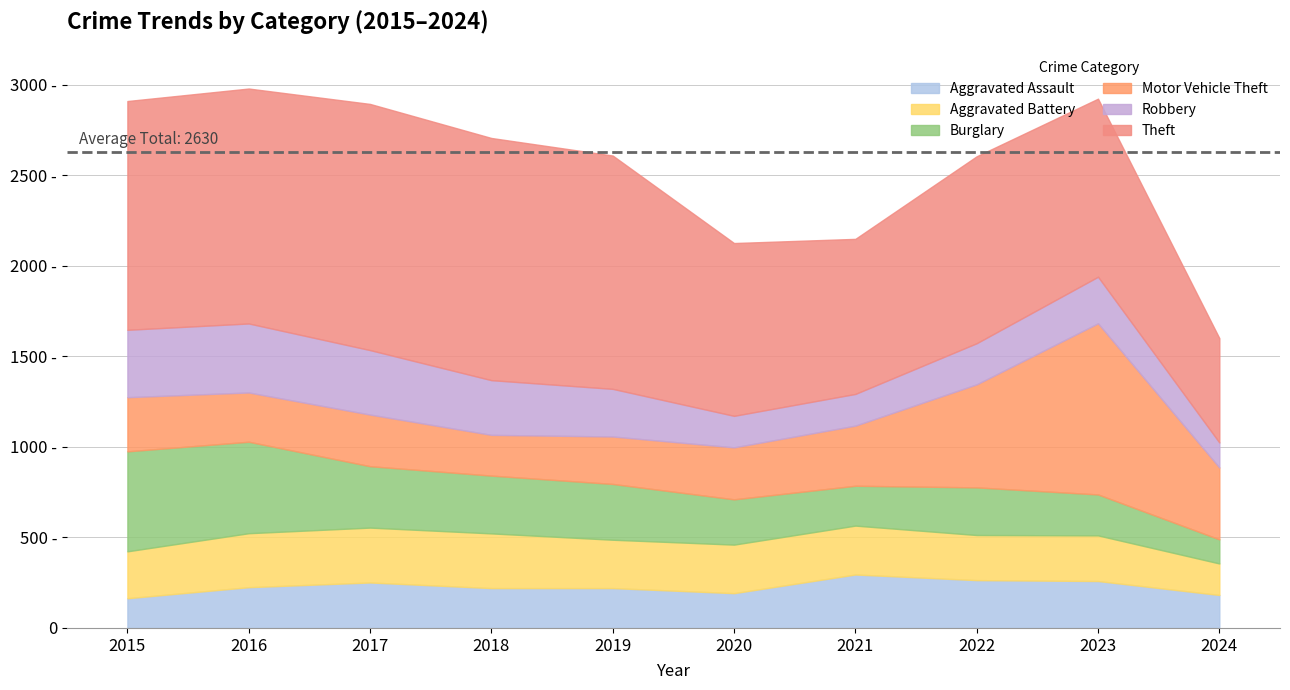

Between which two adjacent categories do Burglary and Aggravated Assault first intersect?

2020 and 2021